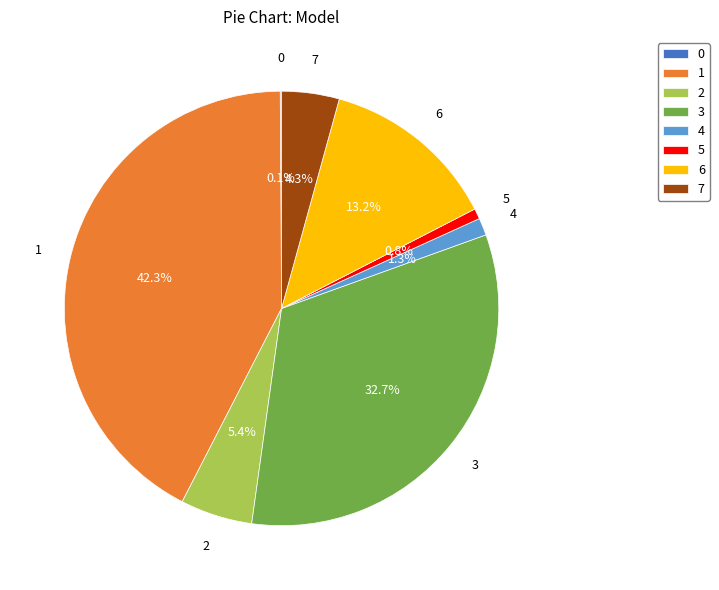

Is 1 the majority of the pie?

No